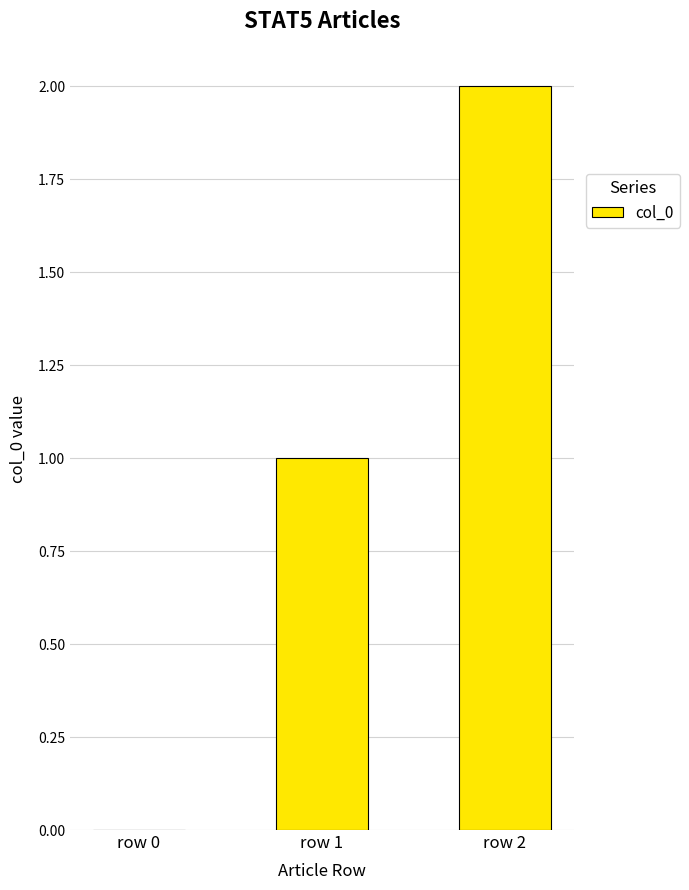

What is the sum of all values?

3